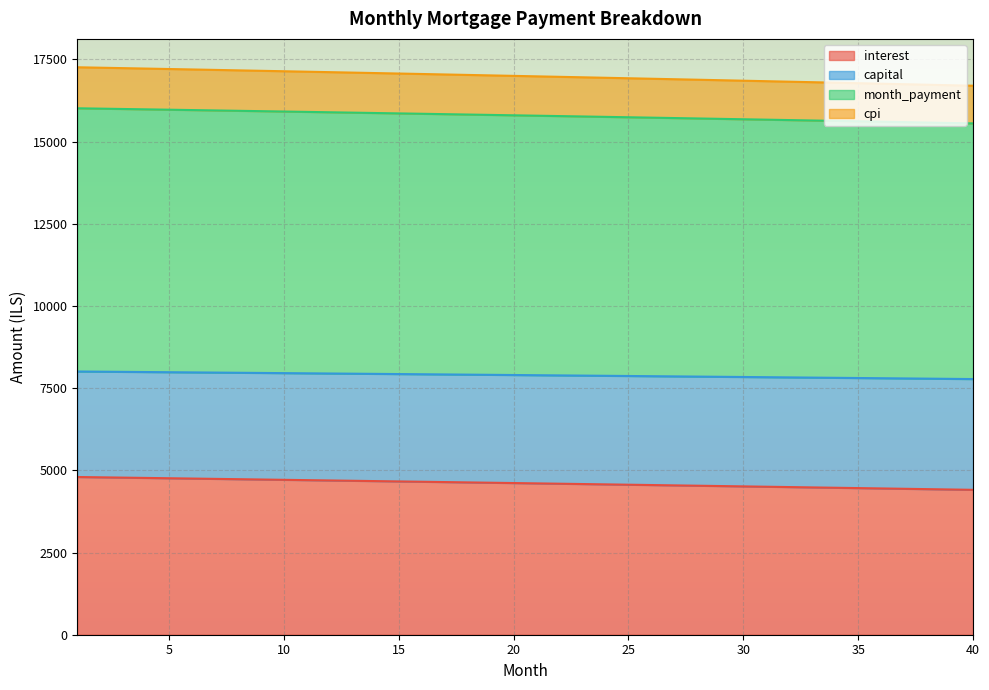

How many values in the interest series are below 4613?

20